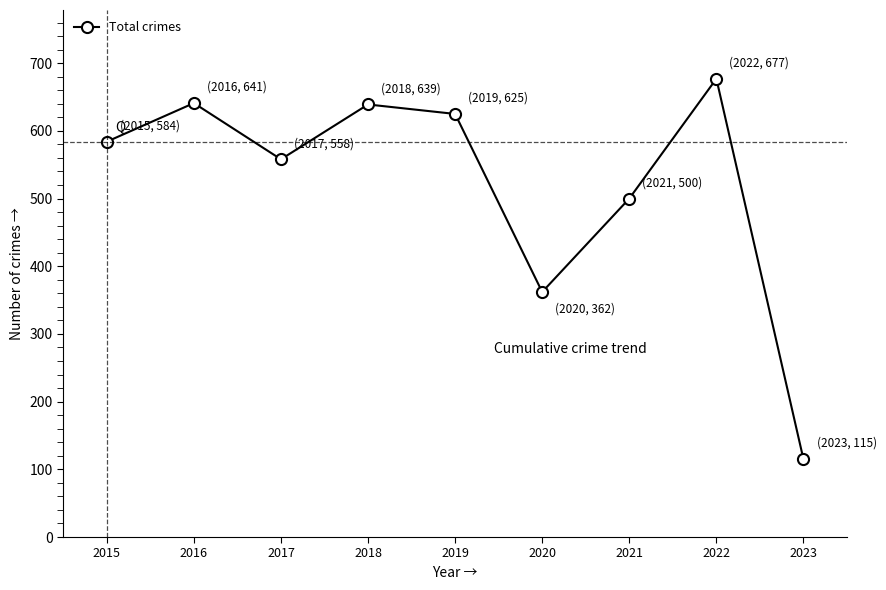

The value at 2015 is 584. True or false?

True